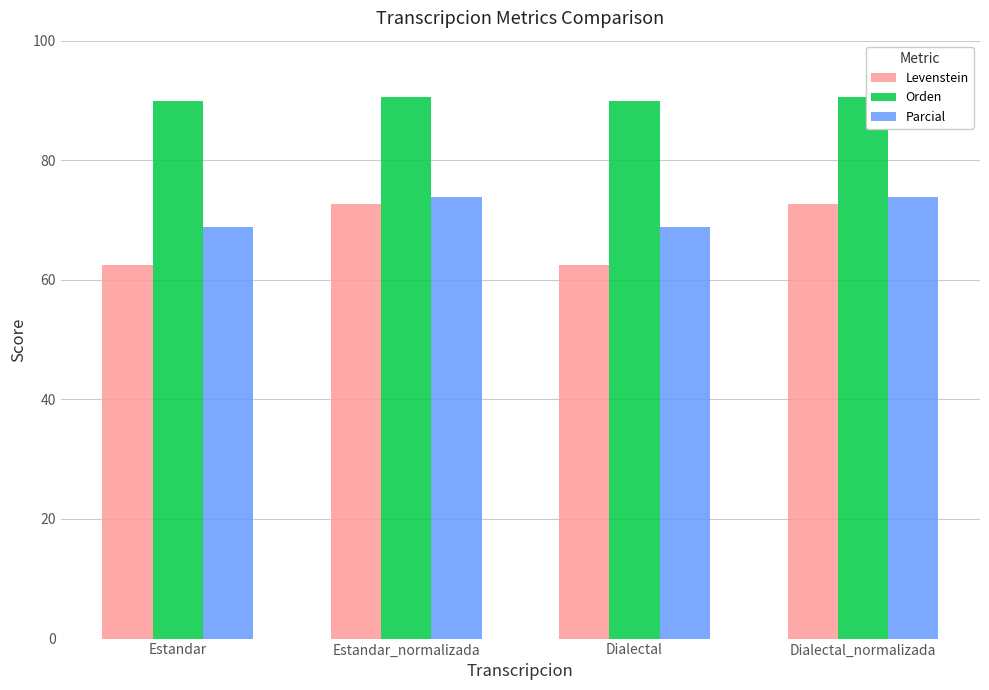

How many bars are there in each group?

3